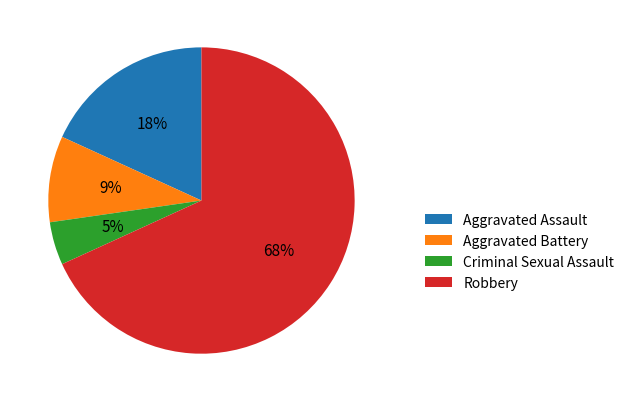

Do Aggravated Assault and Aggravated Battery together represent more than half of the pie?

No